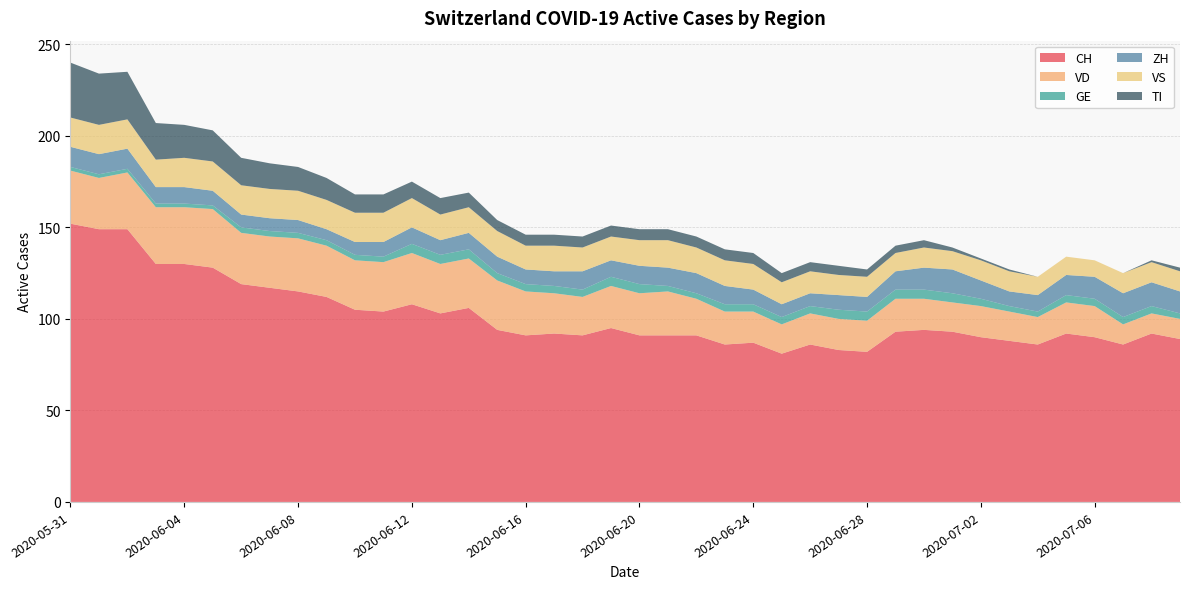

Reading right to left, what are all the values shown in this chart?

CH: 89	92	86	90	92	86	88	90	93	94	93	82	83	86	81	87	86	91	91	91	95	91	92	91	94	106	103	108	104	105	112	115	117	119	128	130	130	149	149	152
VD: 11	11	11	17	17	15	16	17	16	17	18	17	17	17	16	17	18	20	24	23	23	21	22	24	27	27	27	28	27	27	28	29	28	28	32	31	31	31	28	29
GE: 3	4	4	4	4	3	3	4	5	5	5	5	5	4	4	4	4	3	3	5	5	4	4	4	4	5	5	5	3	3	3	3	3	3	2	2	2	2	2	2
ZH: 12	13	13	12	11	9	8	10	13	12	10	8	8	7	7	8	10	11	10	10	9	10	8	8	9	9	8	9	8	7	6	7	7	7	8	9	9	11	11	11
VS: 11	11	11	9	10	10	11	11	10	11	10	11	11	12	12	14	14	14	15	14	13	13	14	13	14	14	14	16	16	16	16	16	16	16	16	16	15	16	16	16
TI: 2	1	0	0	0	0	1	1	2	4	4	4	5	5	5	6	6	6	6	6	6	6	6	6	6	8	9	9	10	10	12	13	14	15	17	18	20	26	28	30